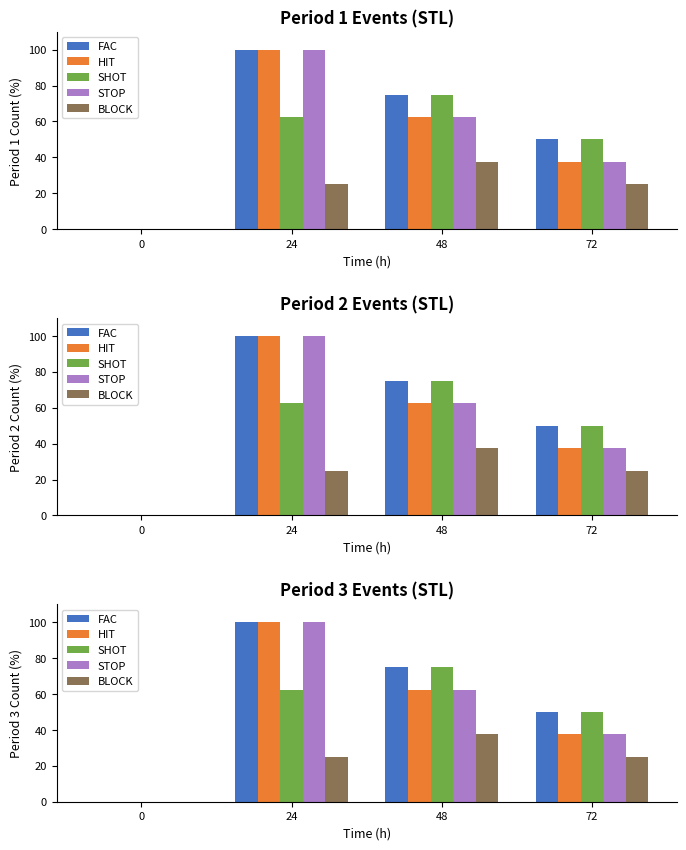

How many values in SHOT are above zero?

3